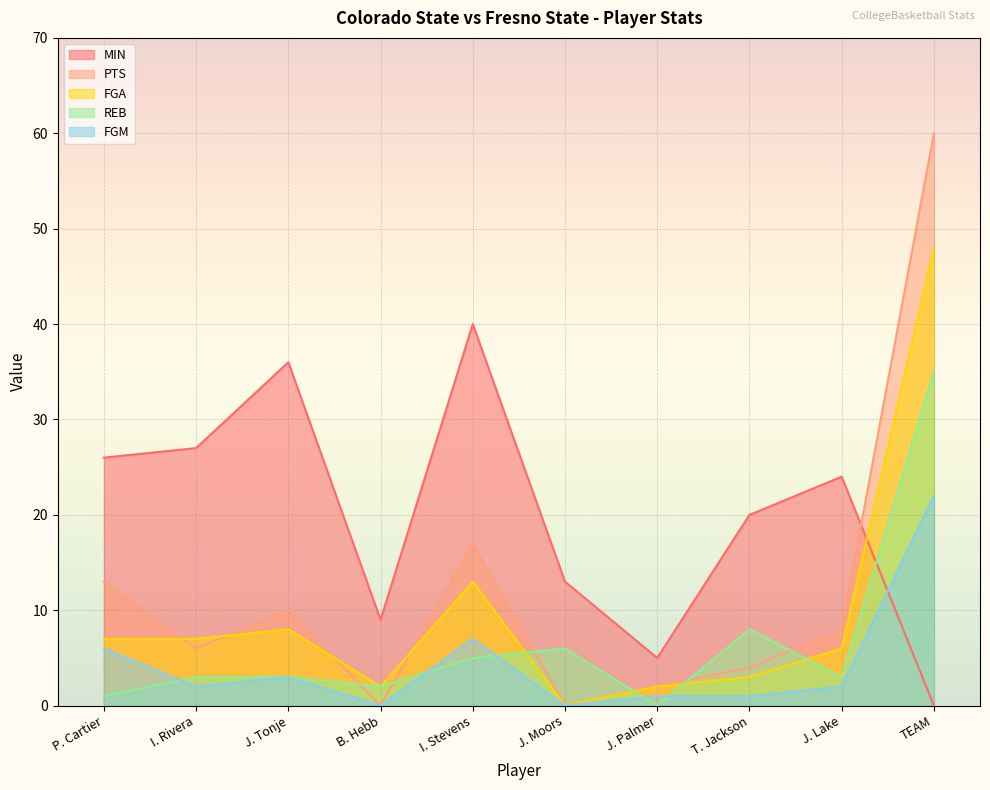

Which label corresponds to the smallest value in the chart?

TEAM